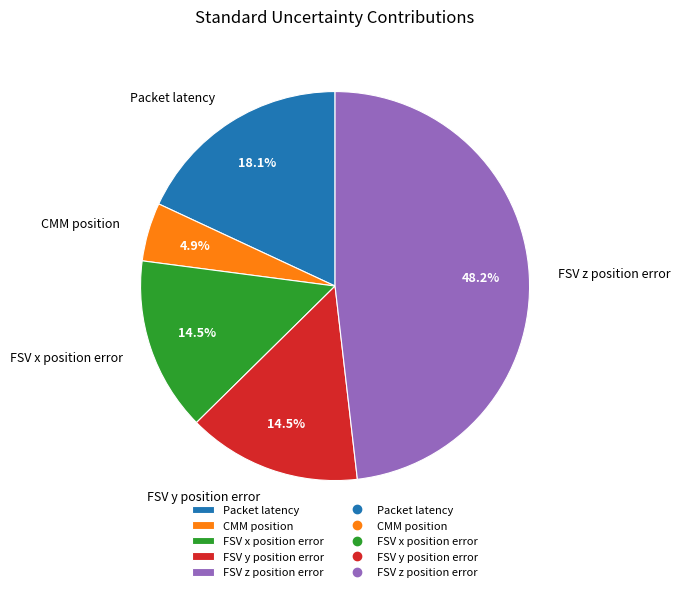

To the nearest percent, what portion does CMM position represent?

5%